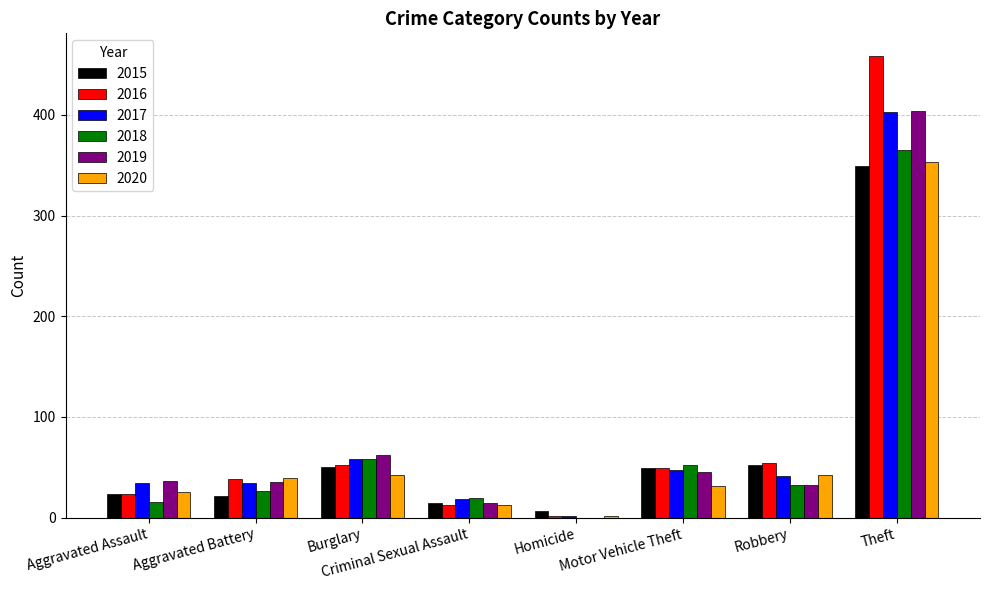

Does the chart contain stacked bars?

No